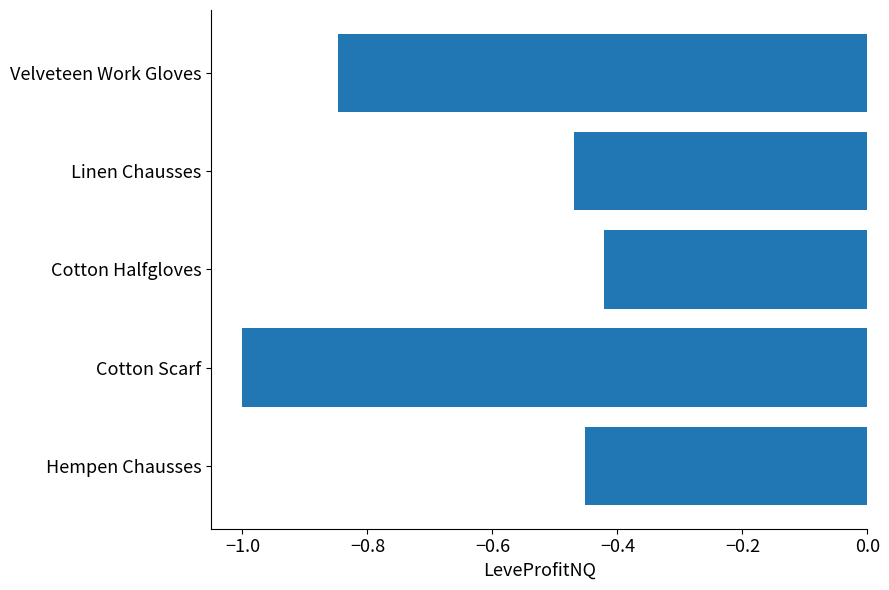

Which label corresponds to the smallest value in the chart?

Cotton Scarf